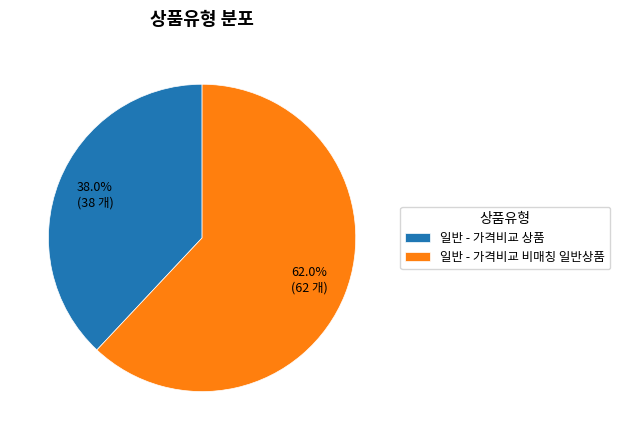

Is it true that 일반 - 가격비교 비매칭 일반상품 is 62% of the pie?

True